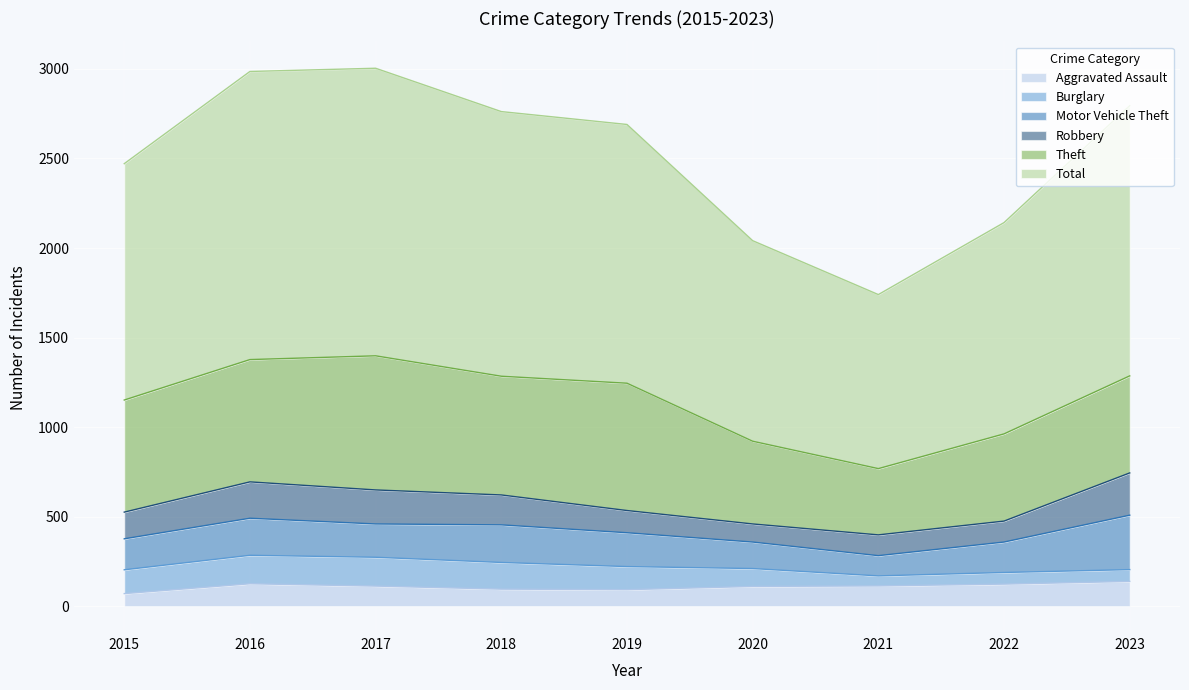

At which category does Total reach its first local valley?

2021